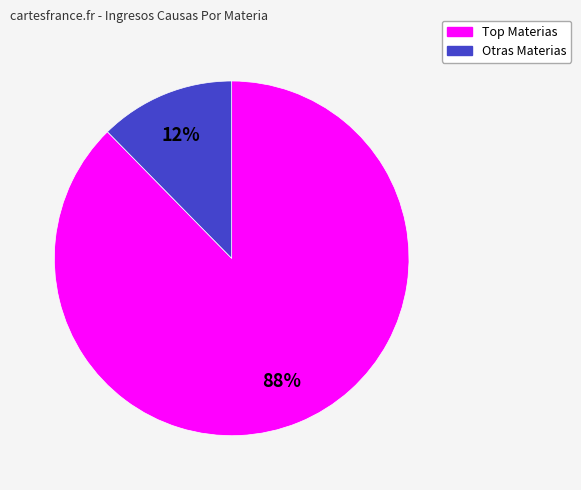

The Otras Materias slice represents 26% of the pie. True or false?

False